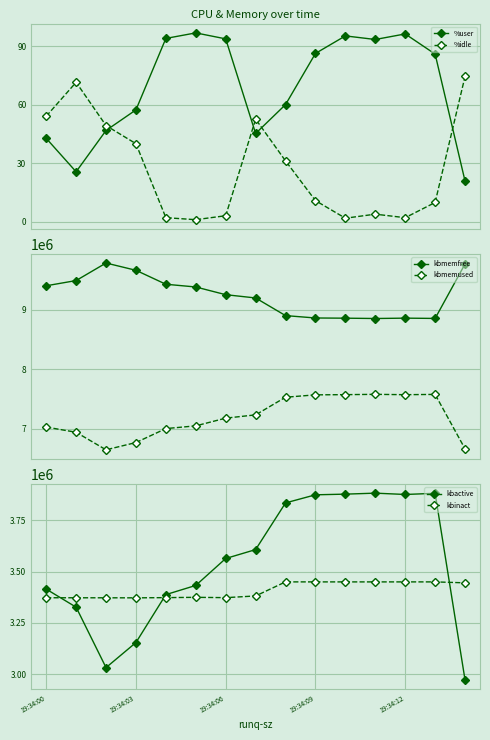

Which series ends up on top after the final intersection of %user and %idle?

%idle